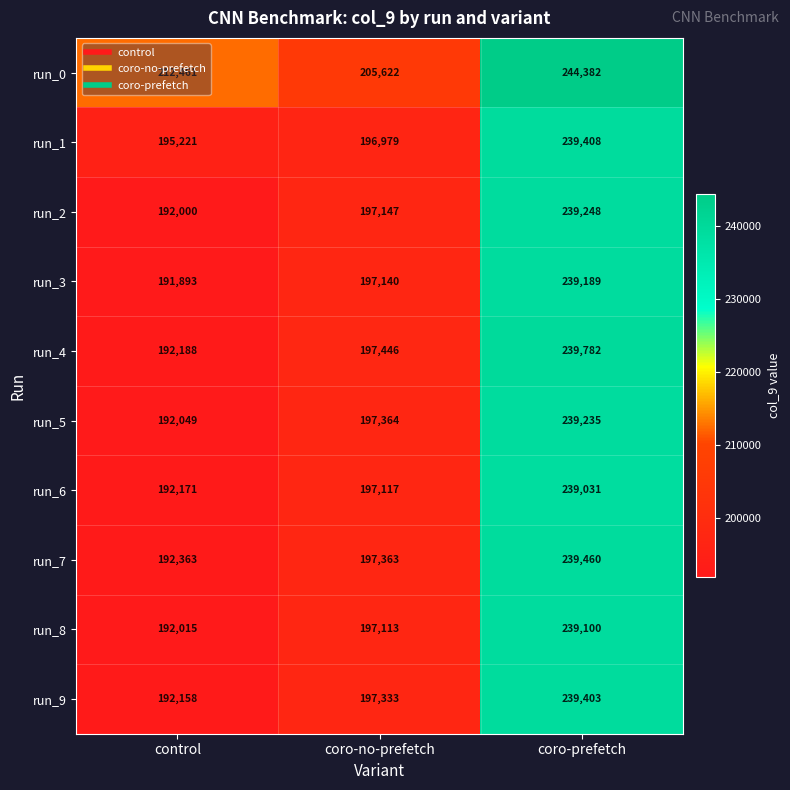

Between control and coro-prefetch, which series saw the biggest shift?

run_4